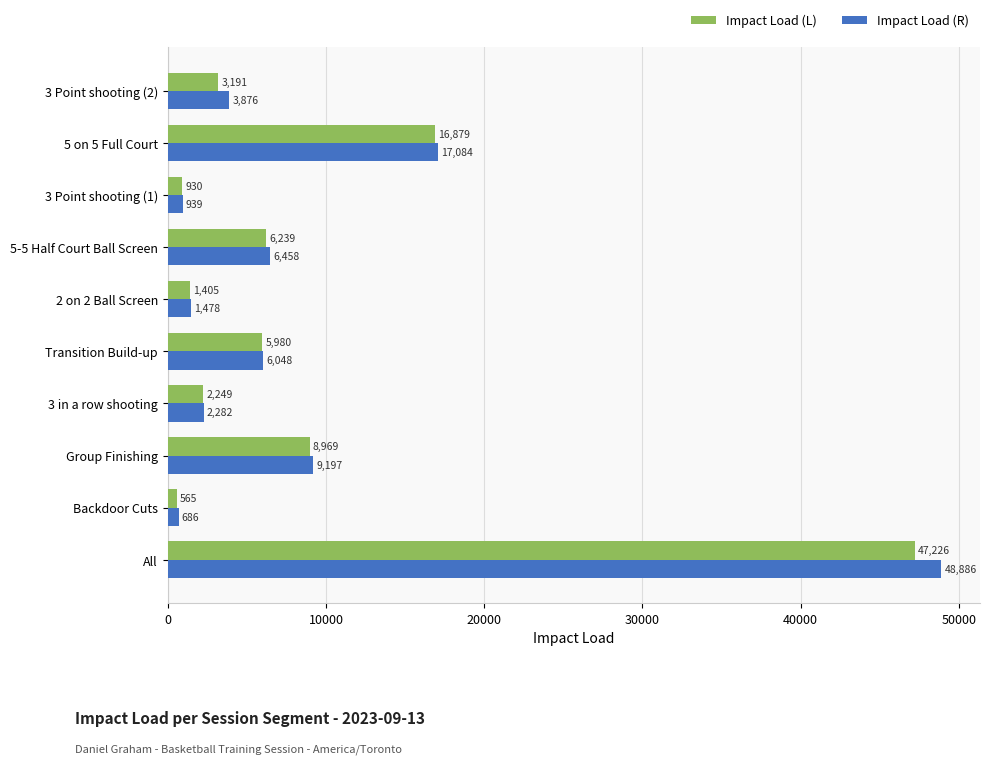

Is it true that Impact Load (L) equals 27351.6 at 5 on 5 Full Court?

False